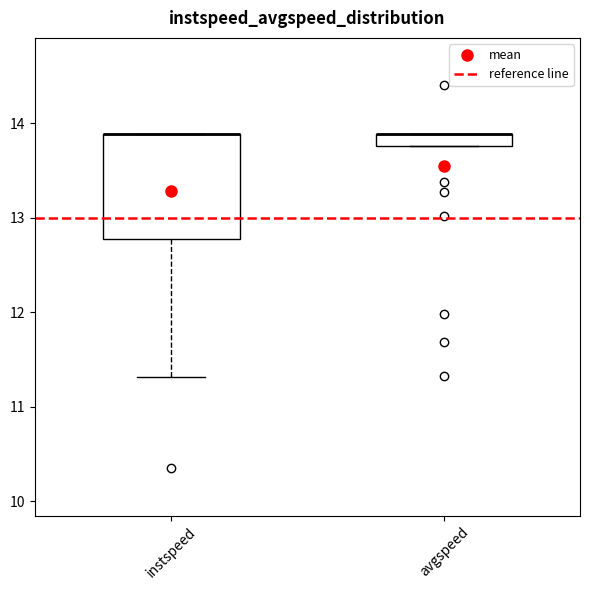

Where does the lower whisker of the box for instspeed end on the y-axis? The values are not printed on the chart, so give them approximately, as read against the axis.

11.3